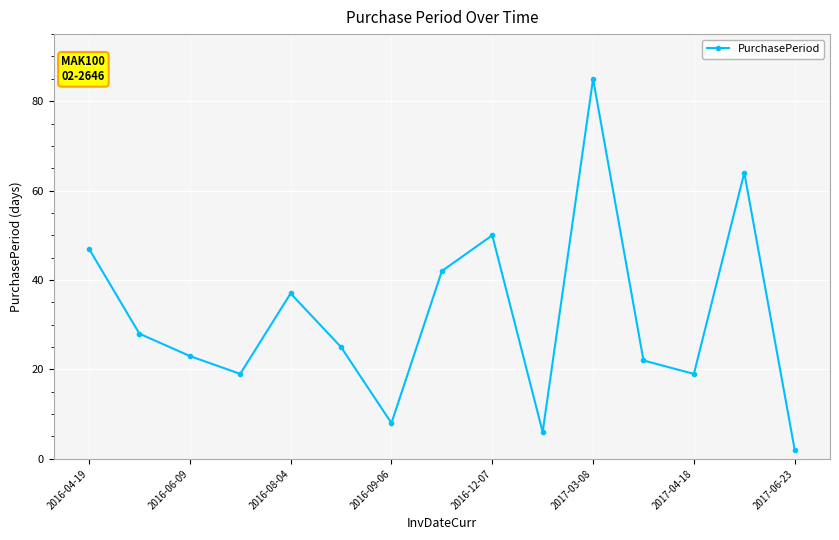

What is the difference between the second highest and minimum values?

62